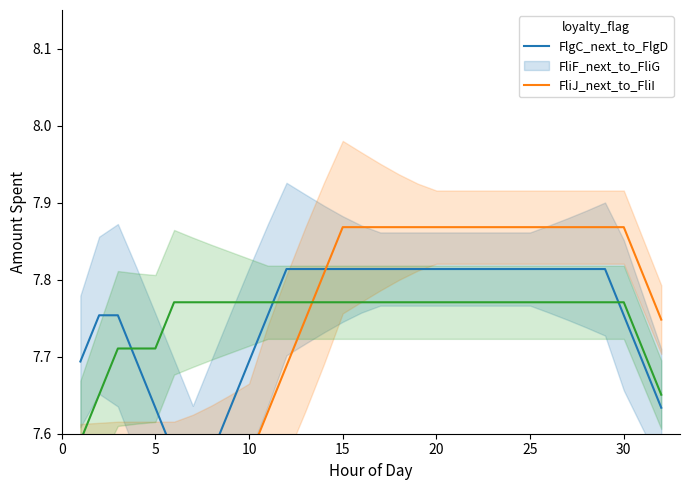

How many times do FliF_next_to_FliG and FliJ_next_to_FliI cross each other?

1